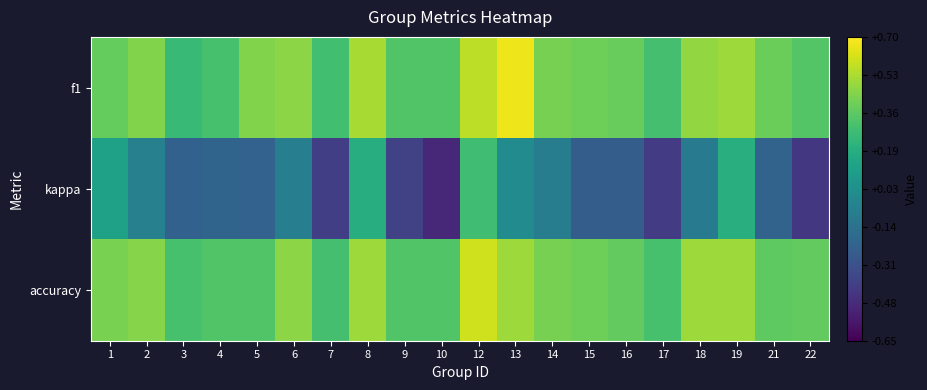

Between 15 and 8, which is larger?

8